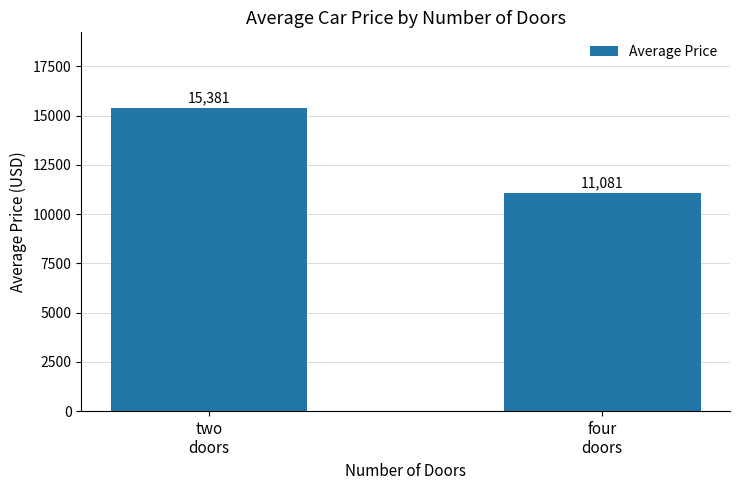

True or false: the data shows 4058.6 at four
doors.

False